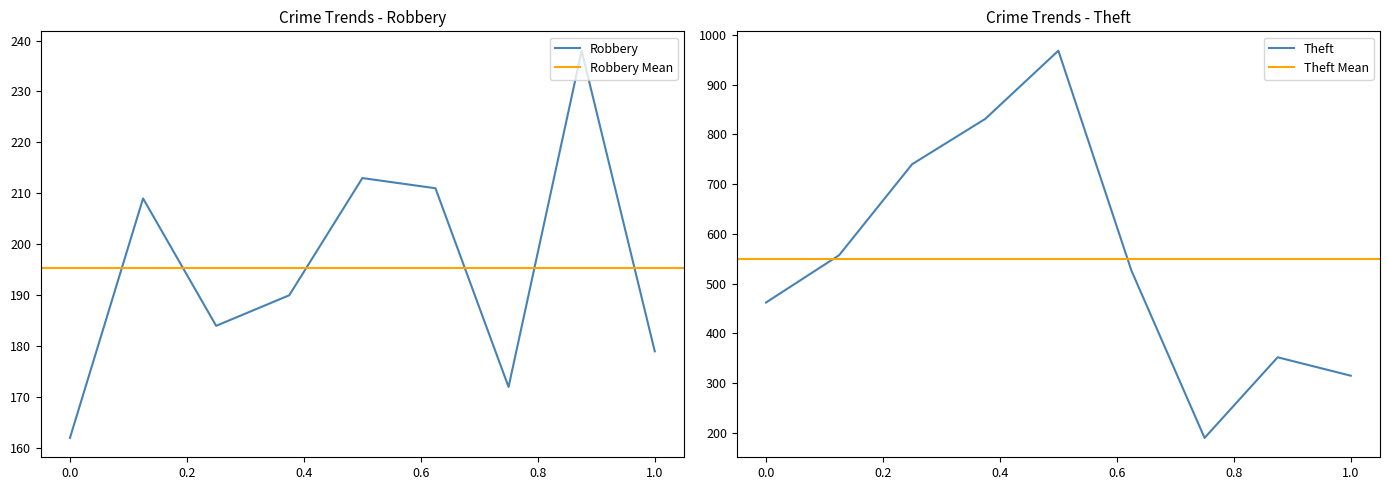

How many interior local valleys does the Theft series have?

1